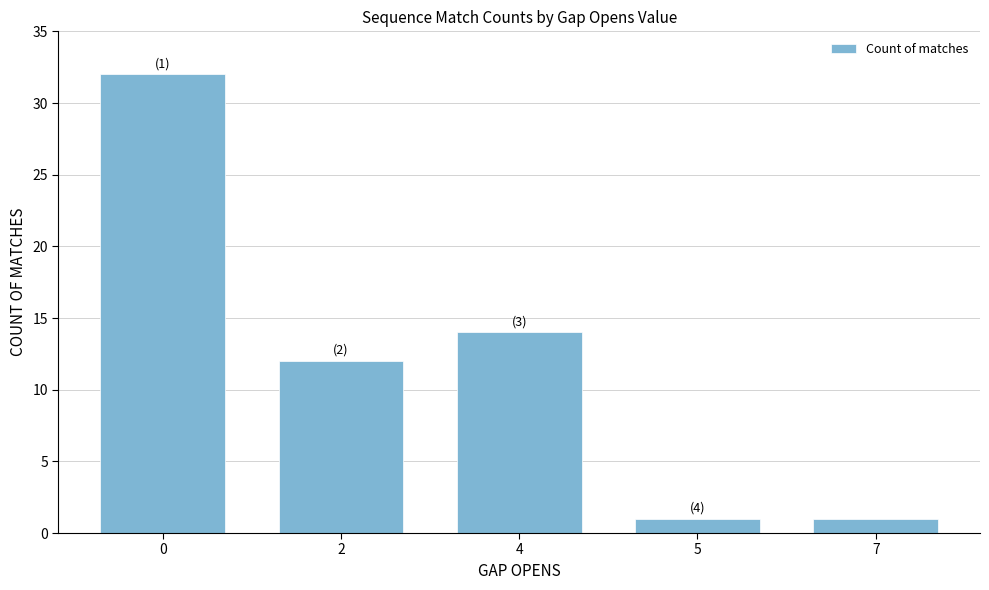

What is the sum of all values?

60